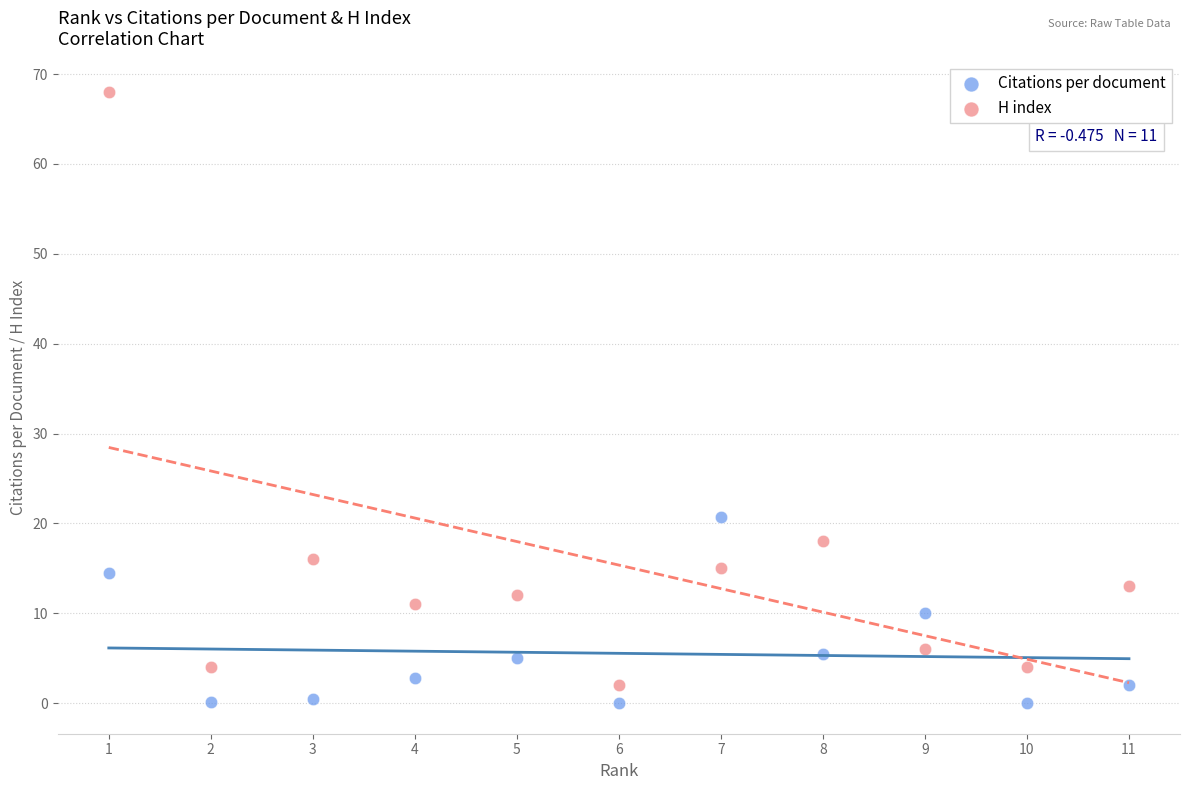

Which series reaches the maximum Y coordinate?

H index